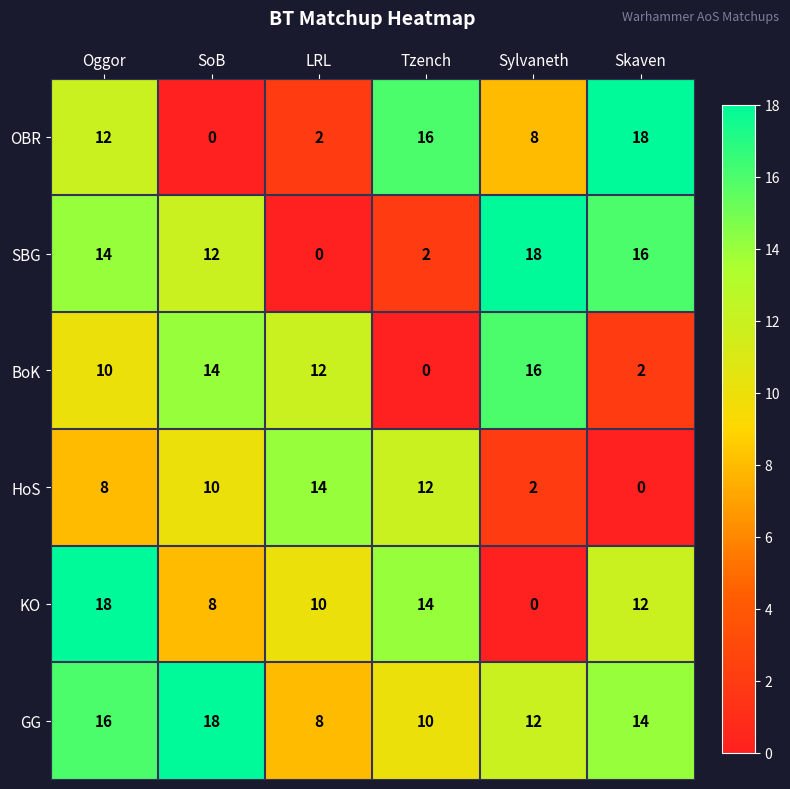

Which series changed the most between SoB and Skaven?

OBR